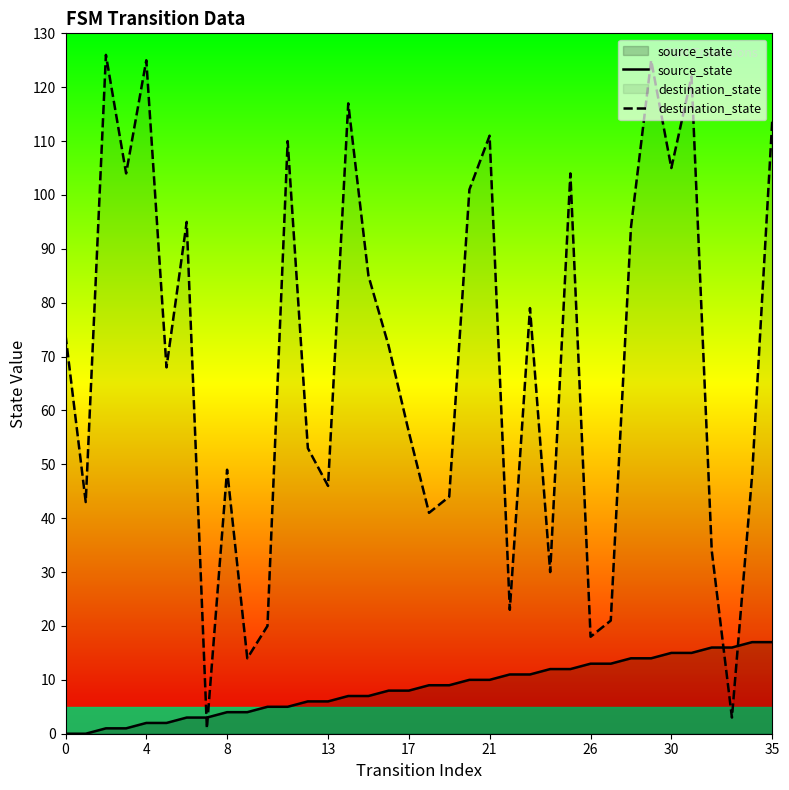

What is the maximum value shown in the chart?

126